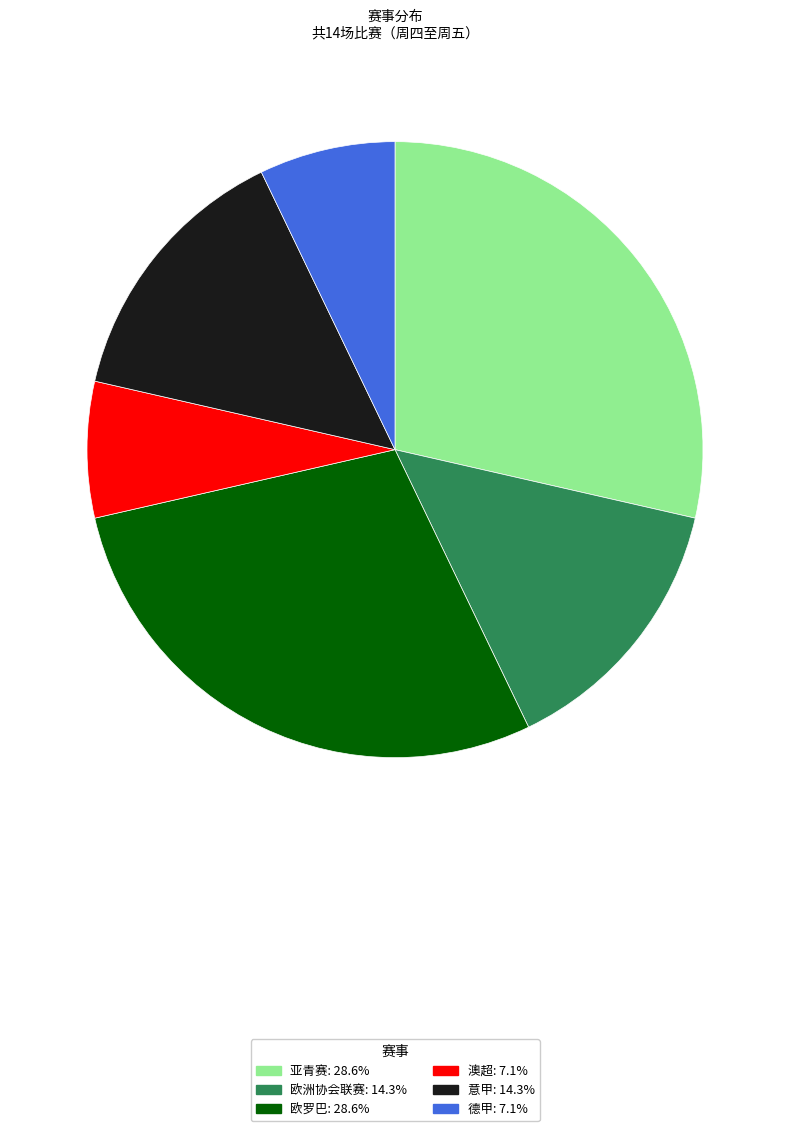

Does 欧洲协会联赛 represent more than half of the total?

No